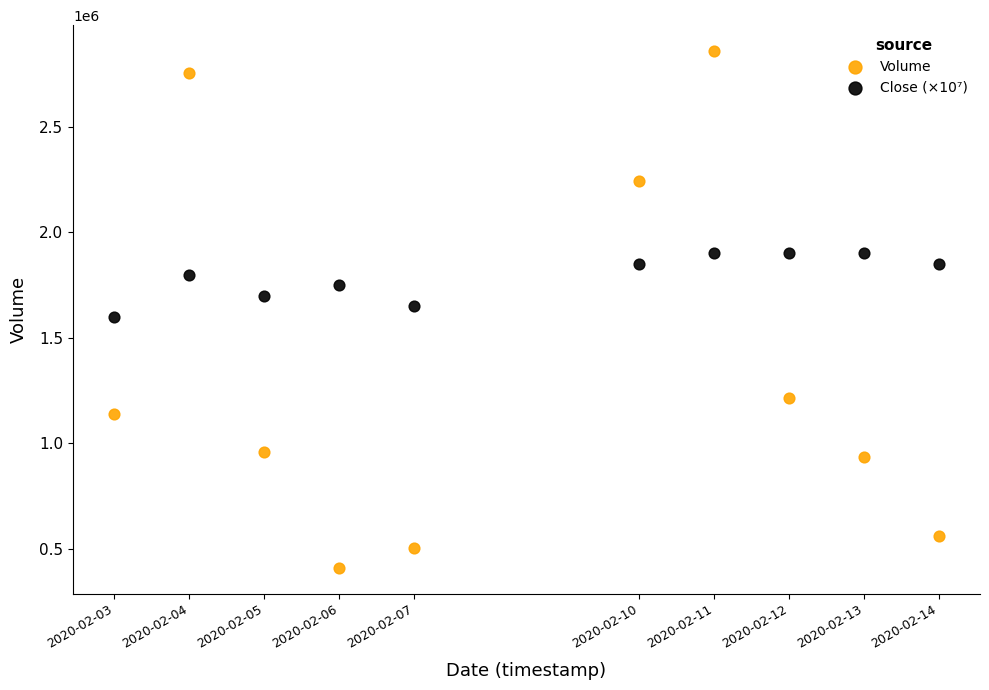

Across all data points, what is the range of X values (max minus min)?

950400.0